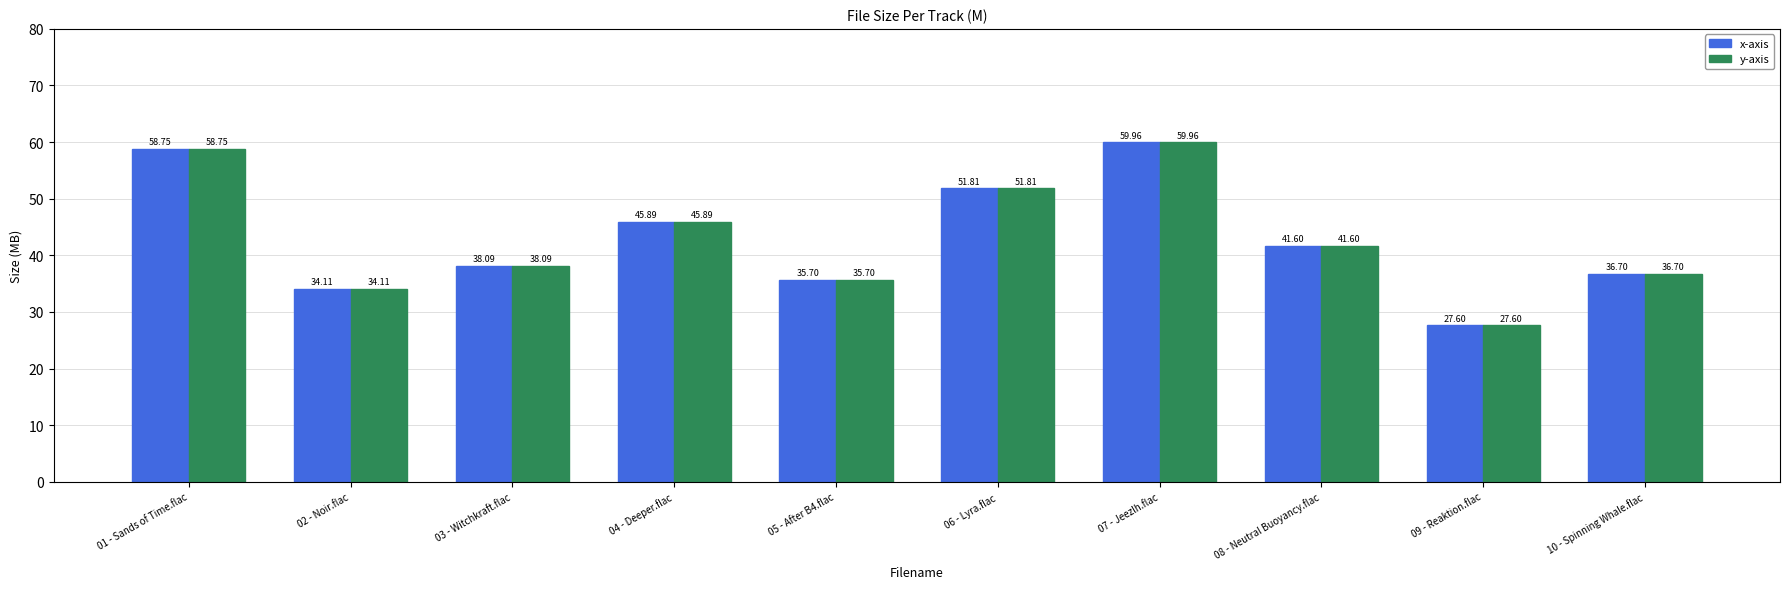

What is the approximate value of x-axis at 09 - Reaktion.flac?

27.6